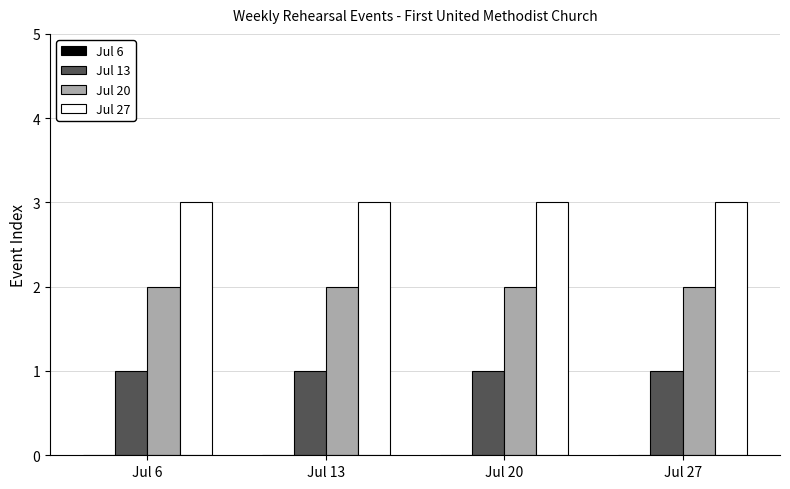

How many groups of bars are there?

4